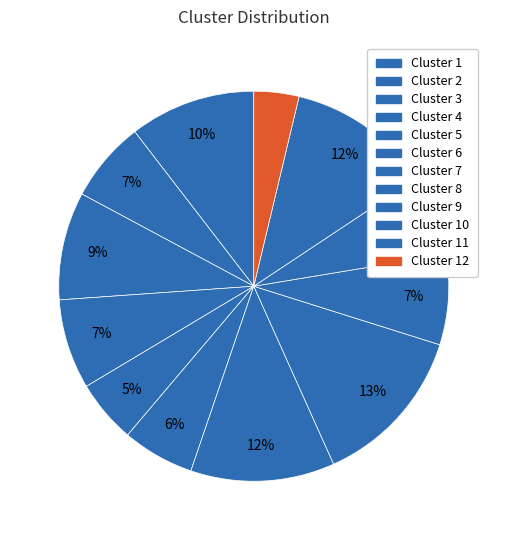

To the nearest percent, what is the average slice percentage?

8%